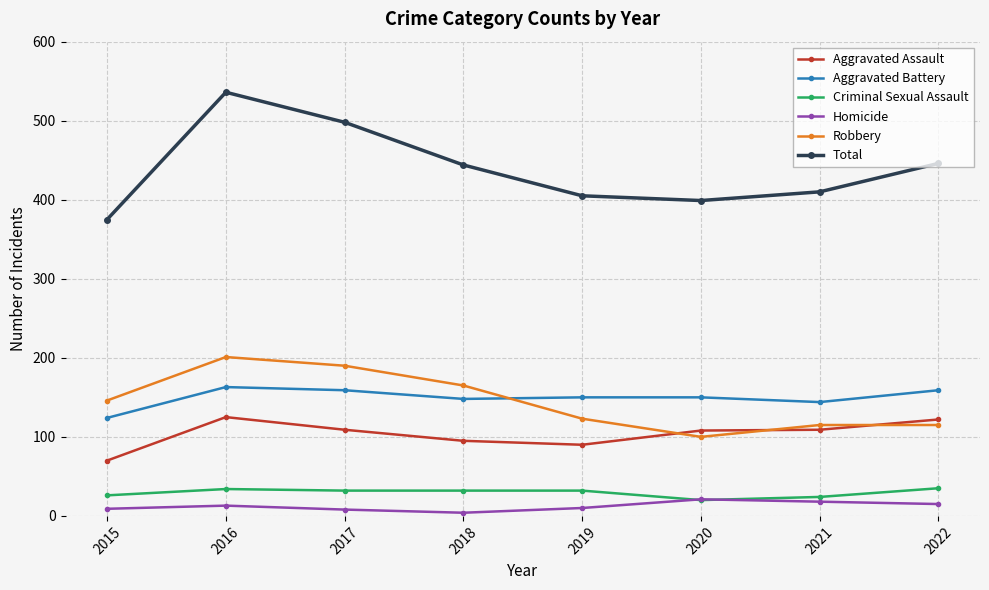

What is the value of the Robbery point at the 3rd from the left?

190